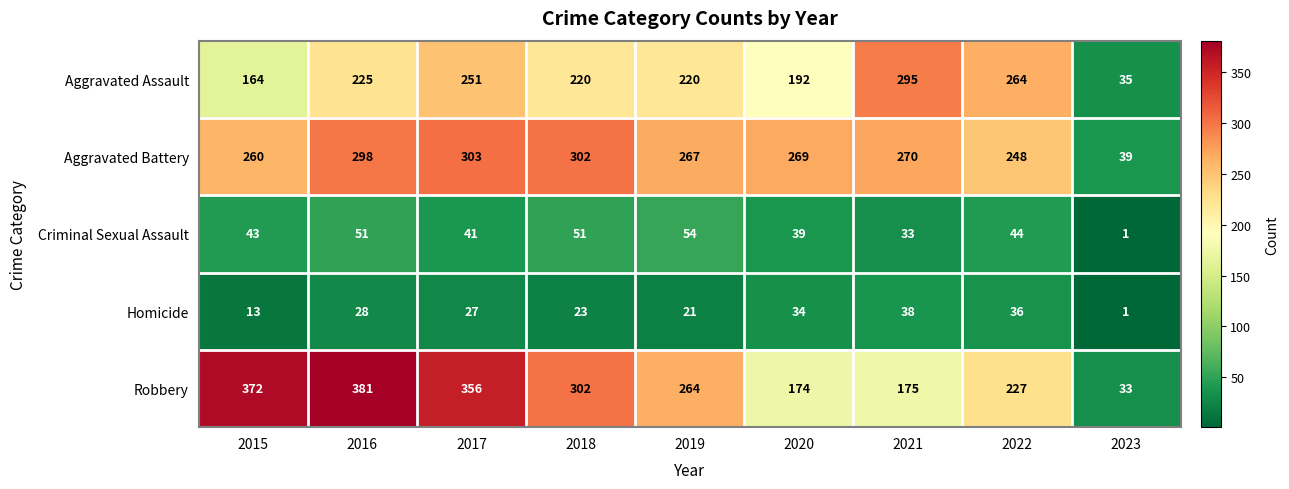

Which series has the largest range (max minus min)?

Robbery